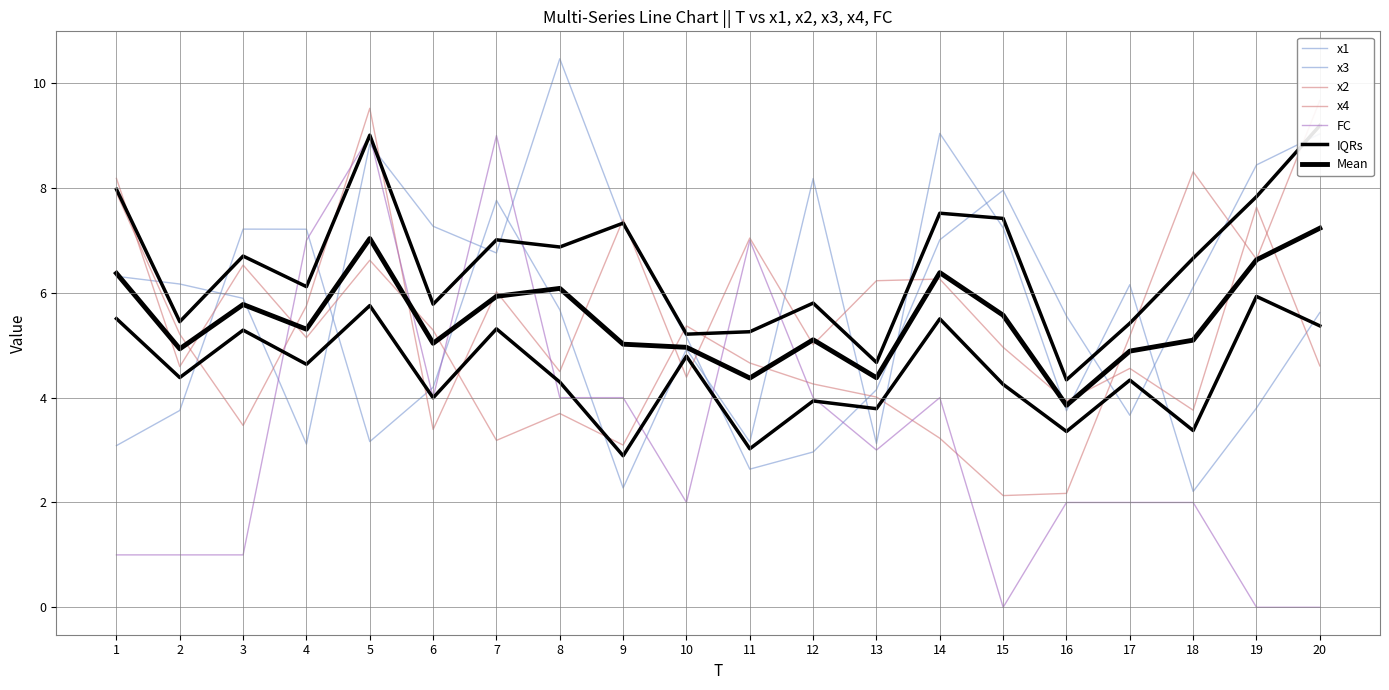

At which category does FC reach its first local valley?

6